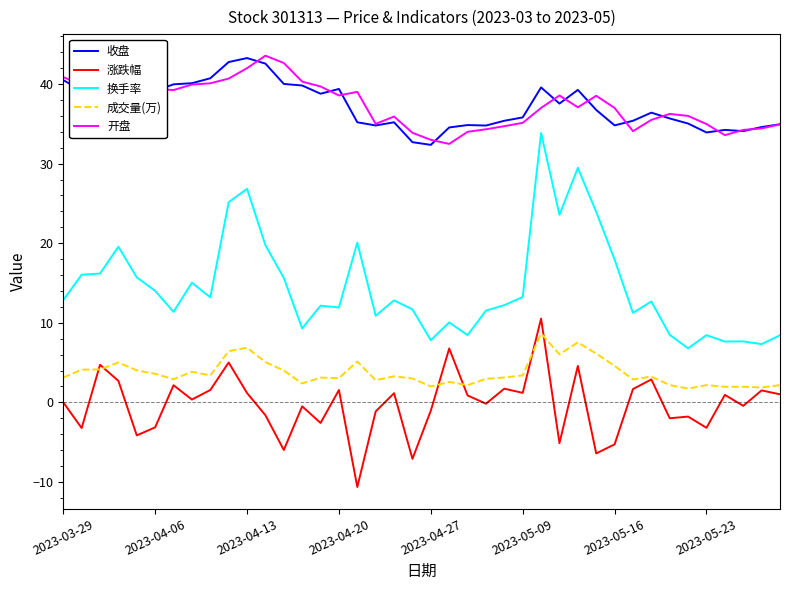

True or false: 开盘 and 涨跌幅 cross at least once.

False